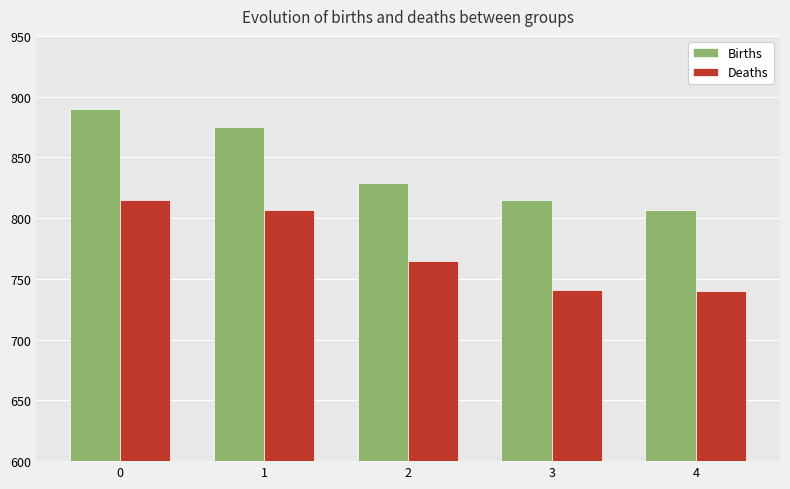

What is the average value of the Births series?

843.2